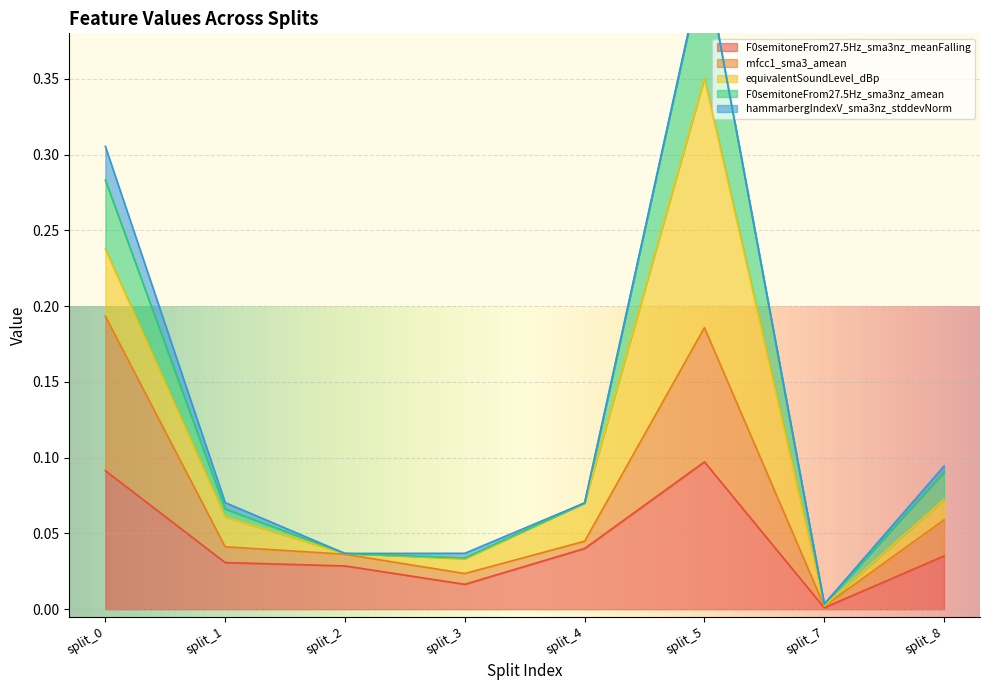

Does the chart display data point markers on the line(s)?

No